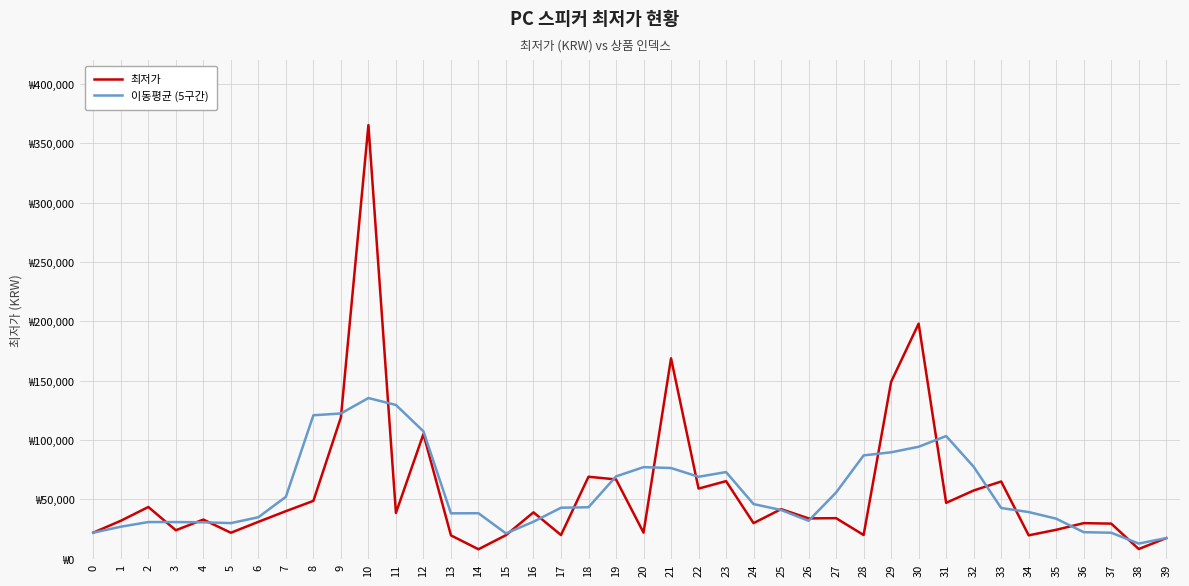

Rank the series by their maximum value, from highest to lowest.

최저가, 이동평균 (5구간)